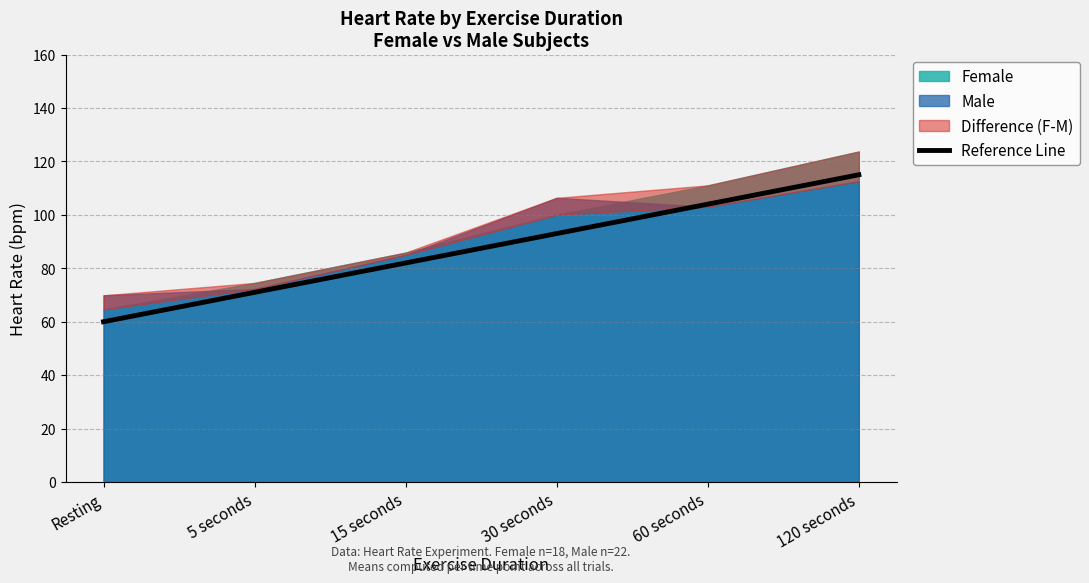

List the labels in order of value, largest first.

120 seconds, 60 seconds, 30 seconds, 15 seconds, 5 seconds, Resting